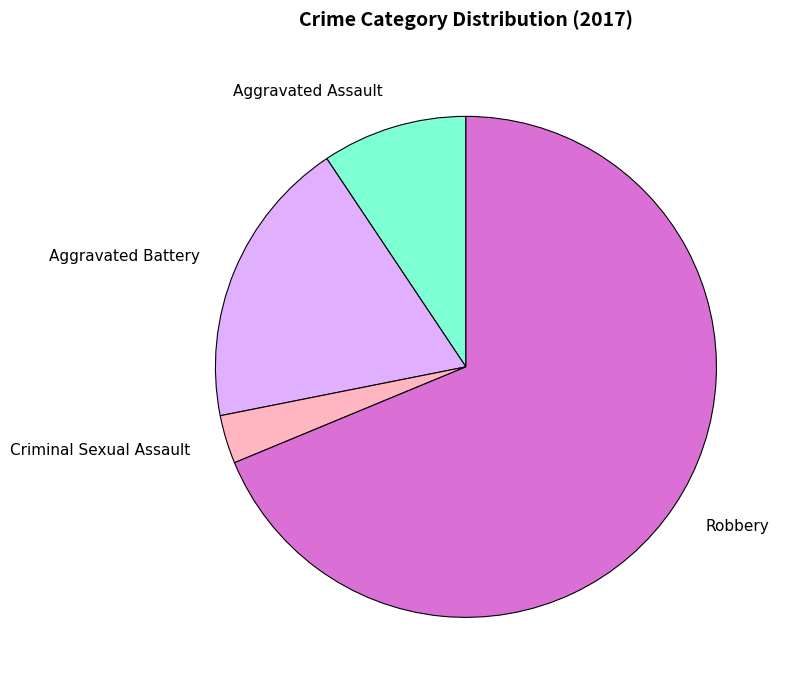

Combined, do Robbery and Criminal Sexual Assault account for over 50%?

Yes